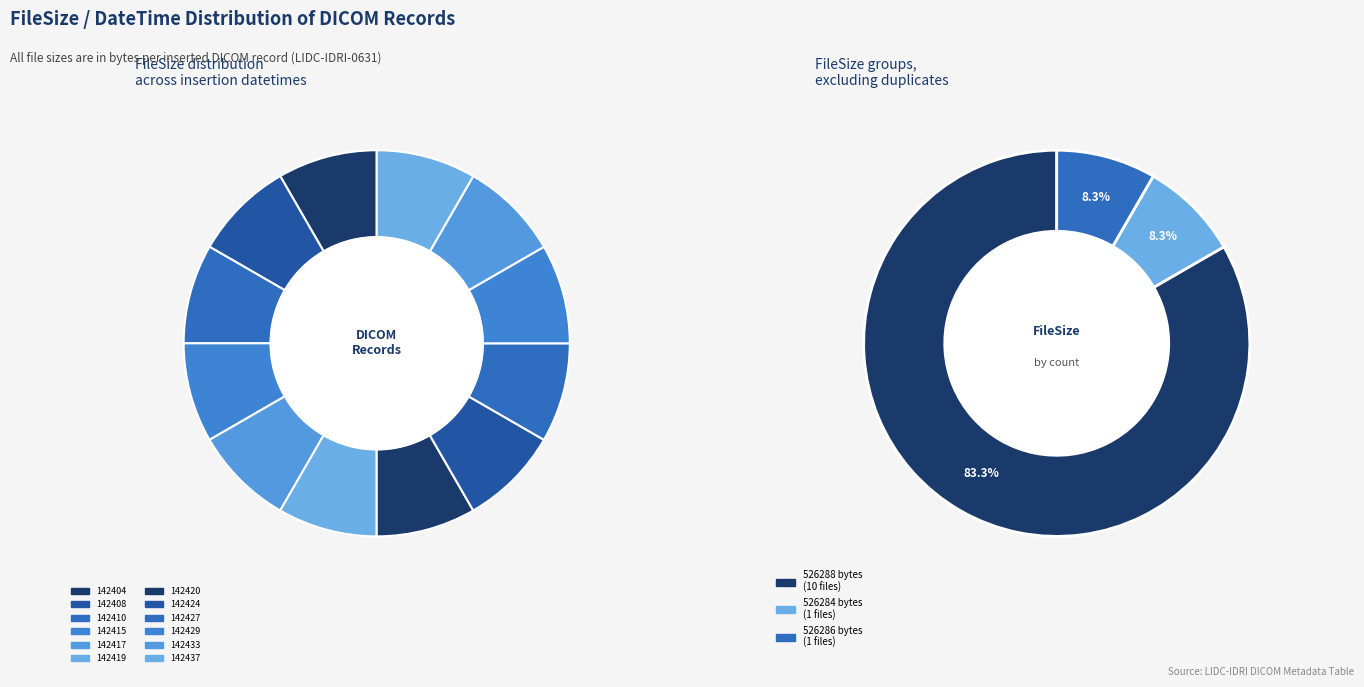

Is 20151006T142420 the majority of the pie?

No